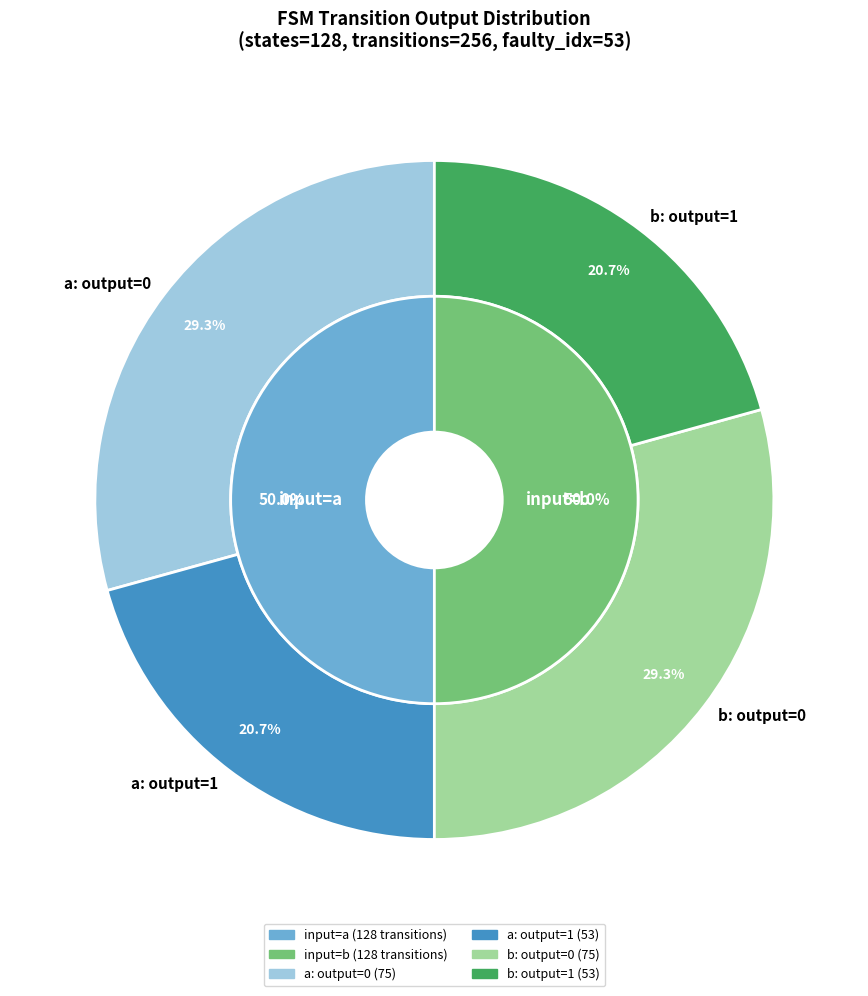

Is the sum of a and b greater than half?

Yes